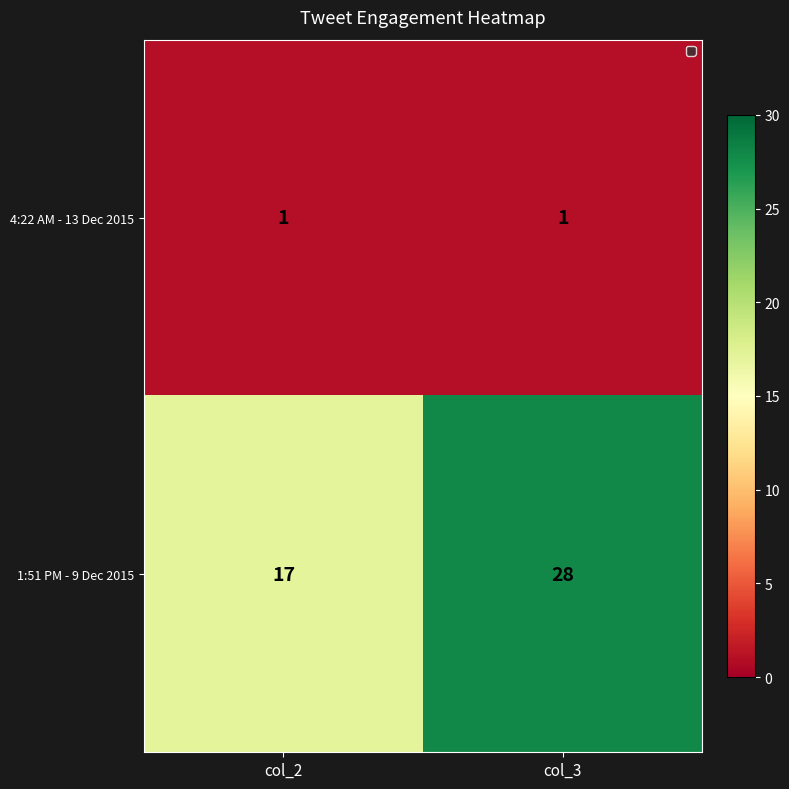

Is it true that 1:51 PM - 9 Dec 2015 equals 19 at col_3?

False